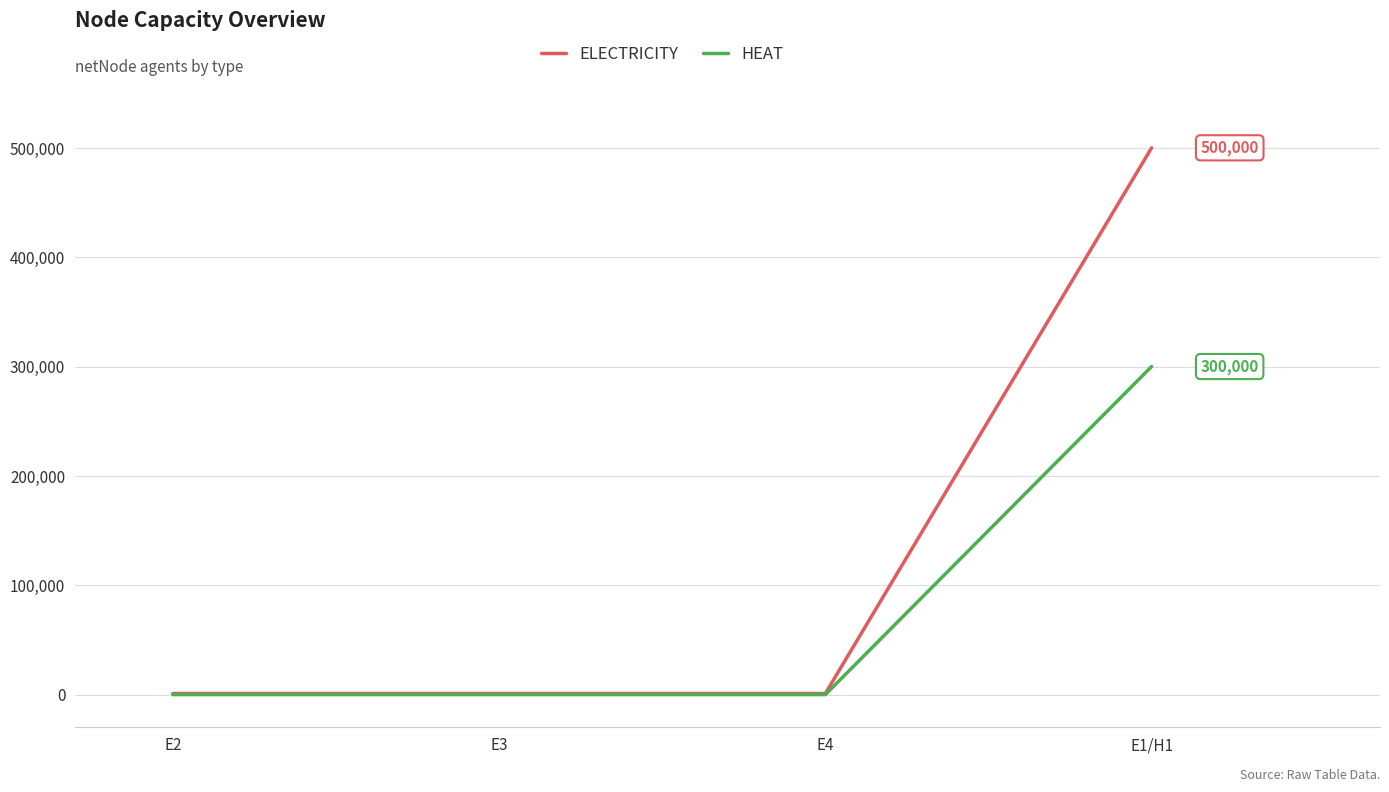

What are all the series names shown in the legend?

ELECTRICITY, HEAT